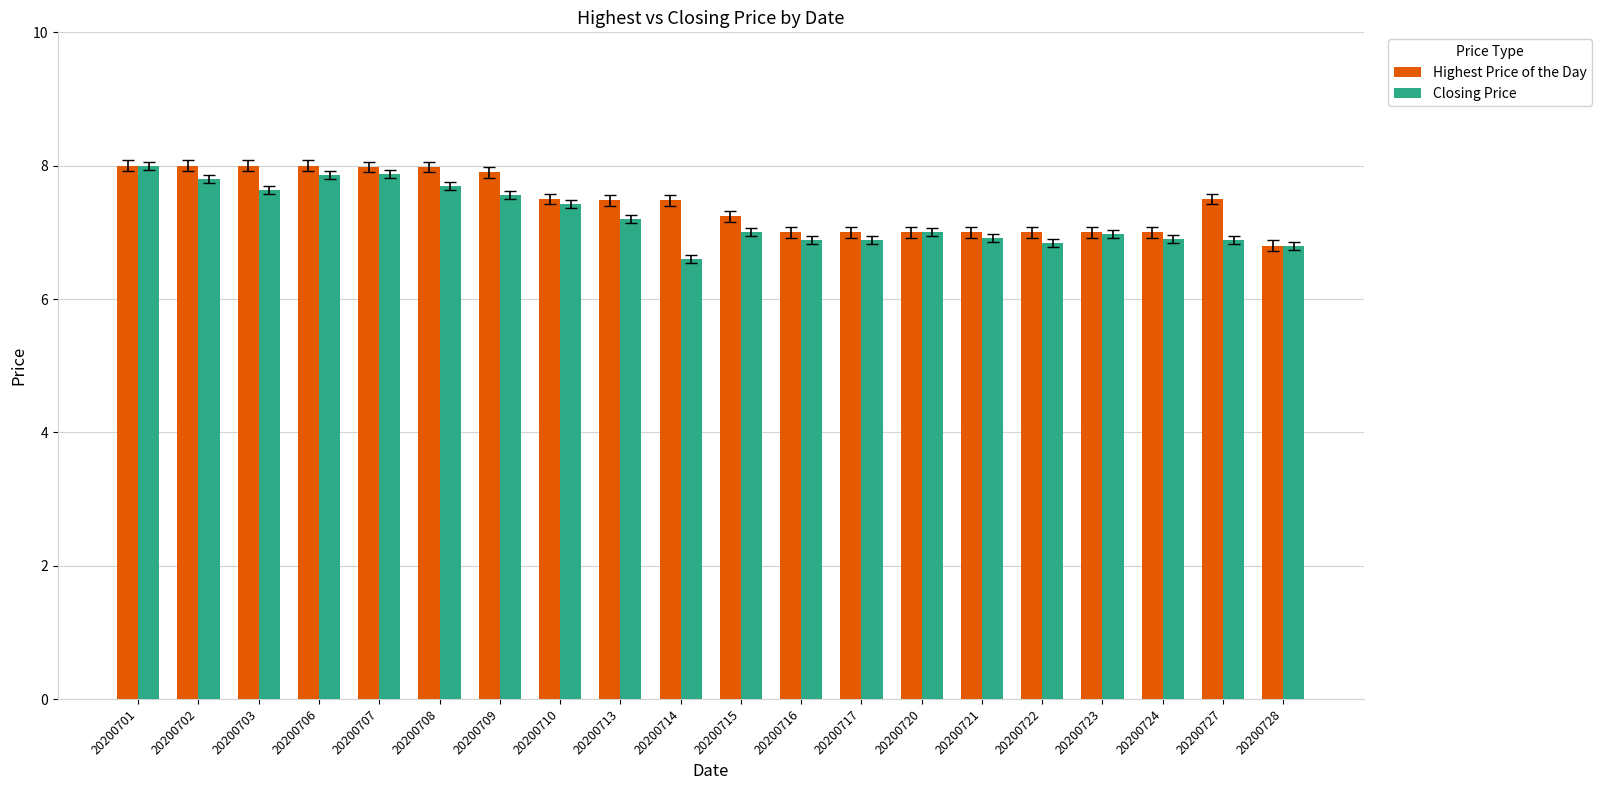

What is the spread (max minus min) of values at 20200709?

0.3